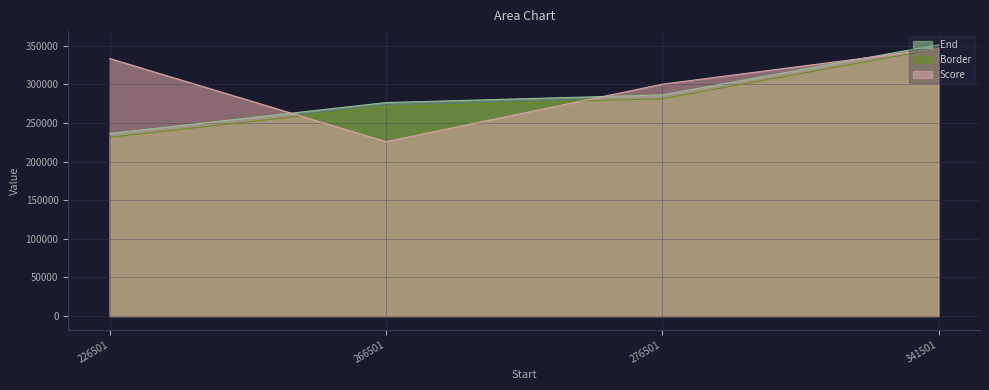

Which label corresponds to the largest value in the chart?

341501